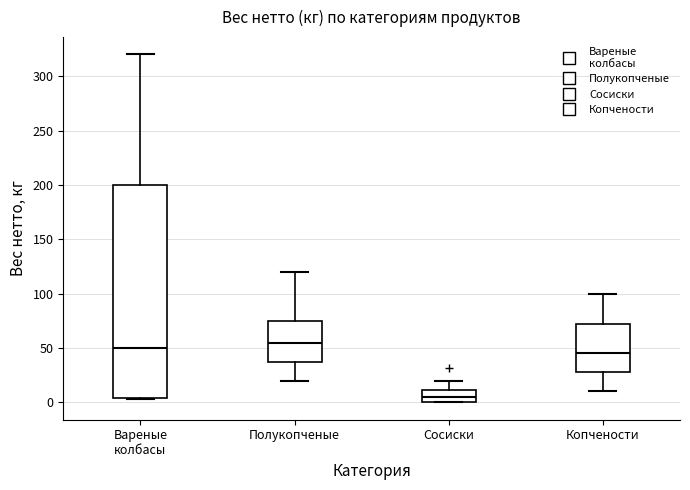

Comparing the boxes themselves (not the whiskers), which one is the tallest?

Вареные колбасы